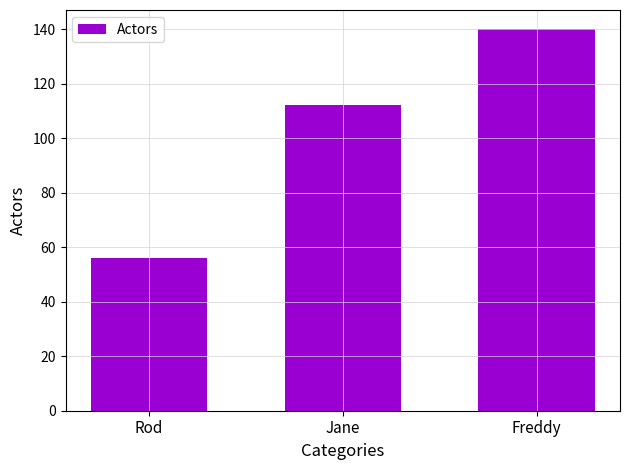

Does the chart contain any negative values?

No